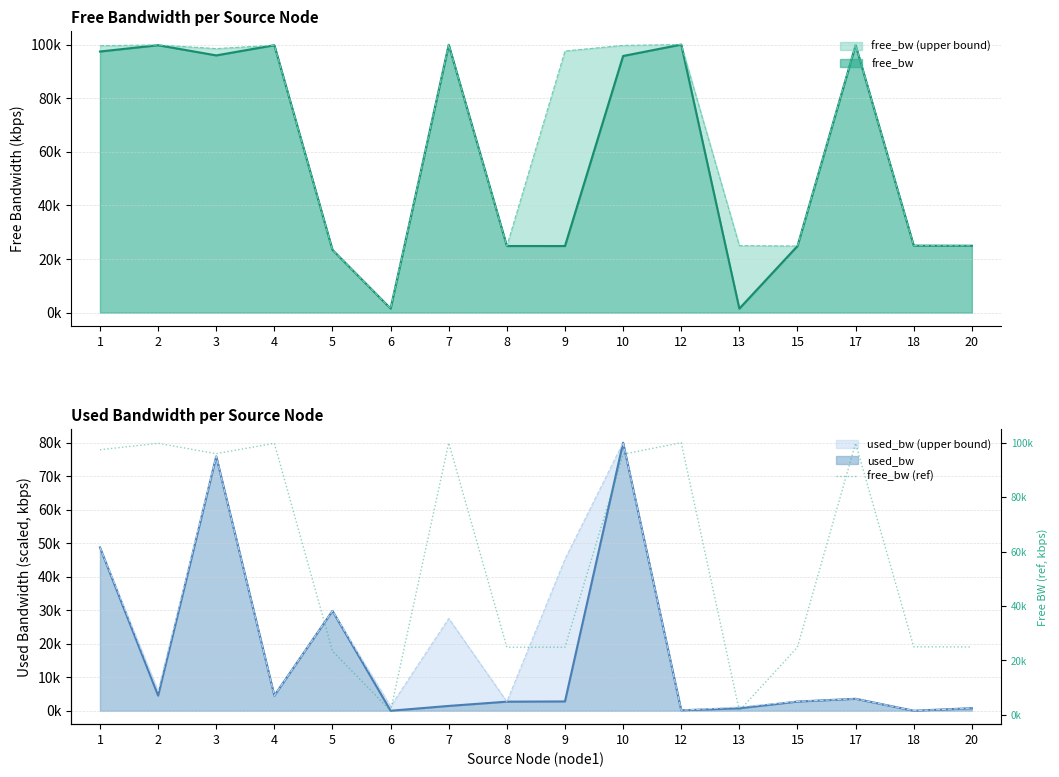

List the labels in order of value, largest first.

12, 7, 17, 2, 4, 1, 3, 10, 18, 20, 8, 15, 9, 5, 6, 13